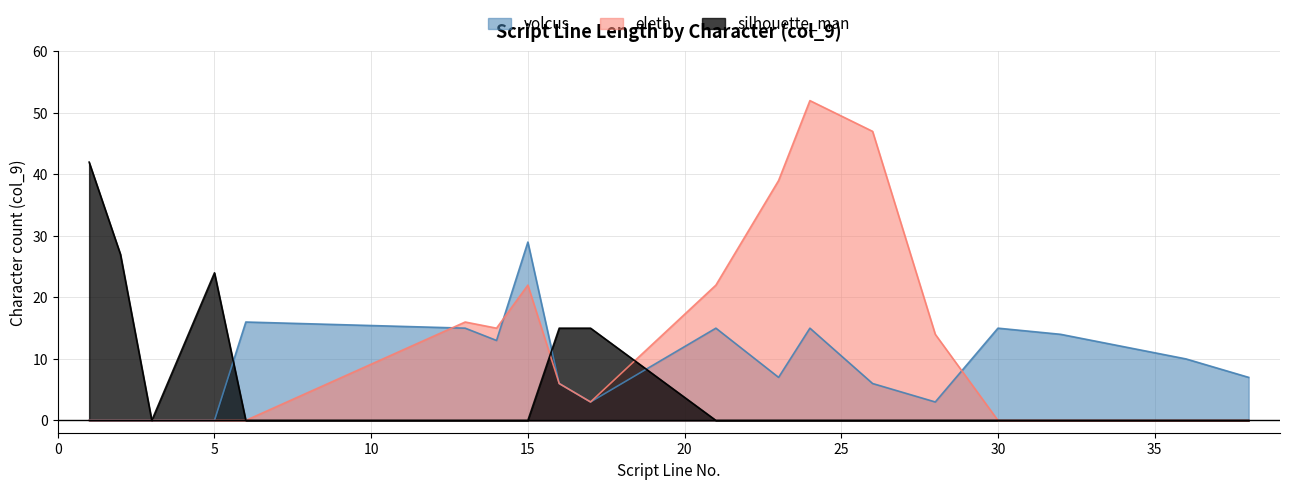

True or false: volcus has a value of 5 at 36.

False